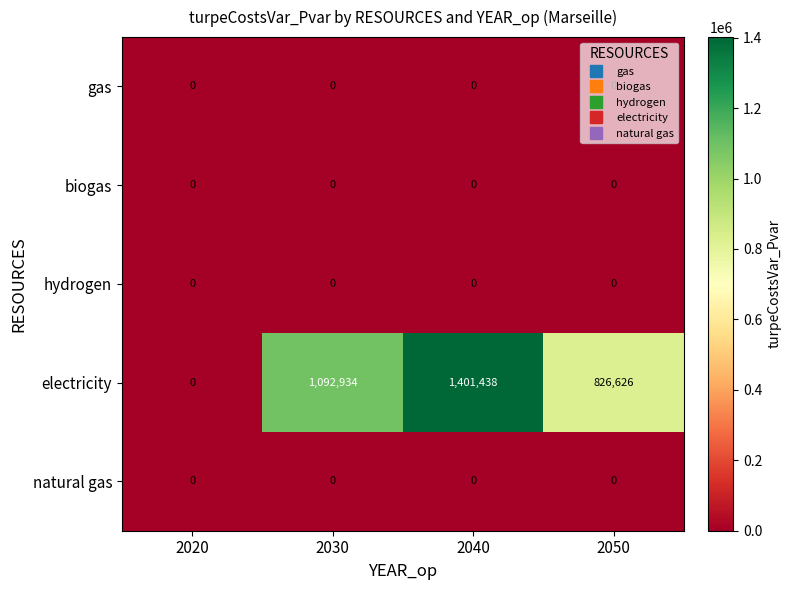

The value of electricity at 2040 is 1833309. True or false?

False